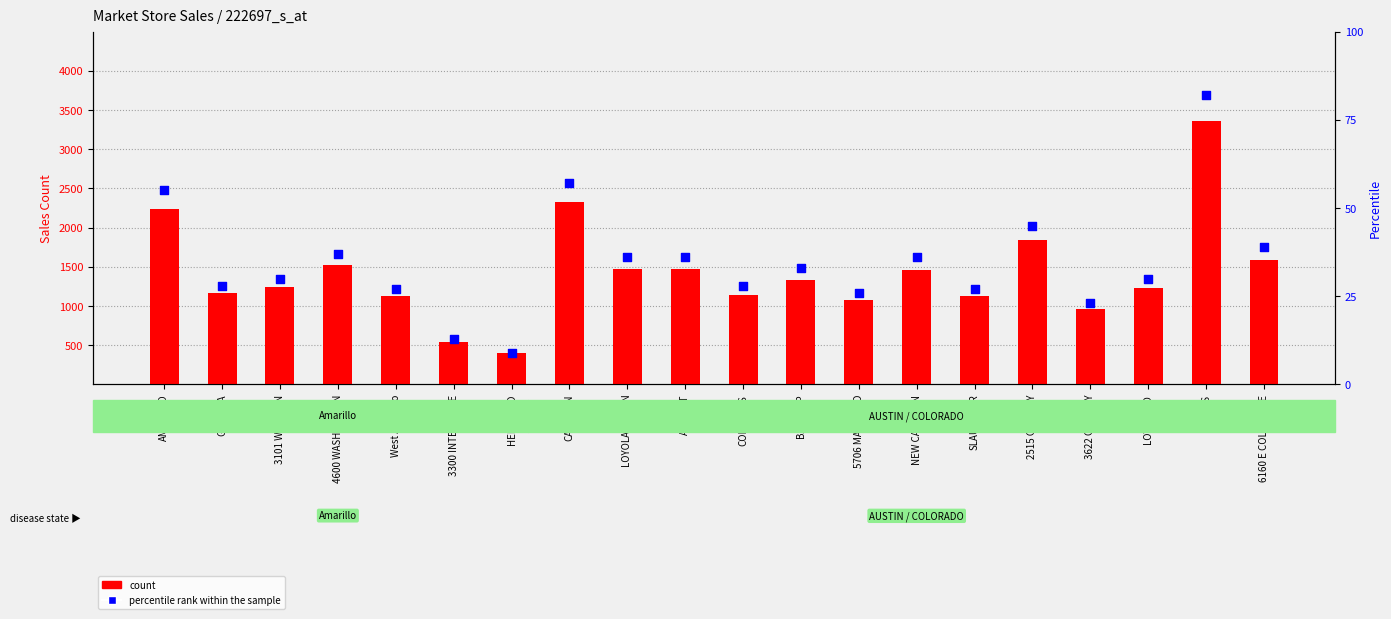

What are all the series names shown in the legend?

count, percentile rank within the sample